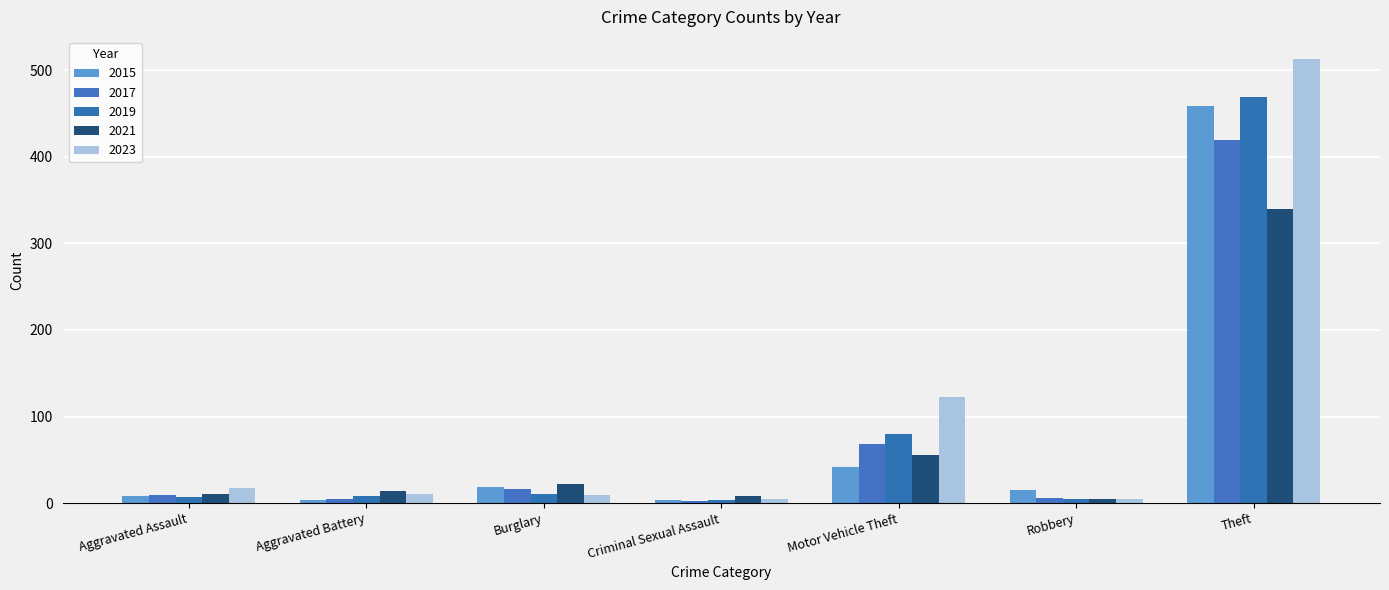

What position from the right is Criminal Sexual Assault?

4